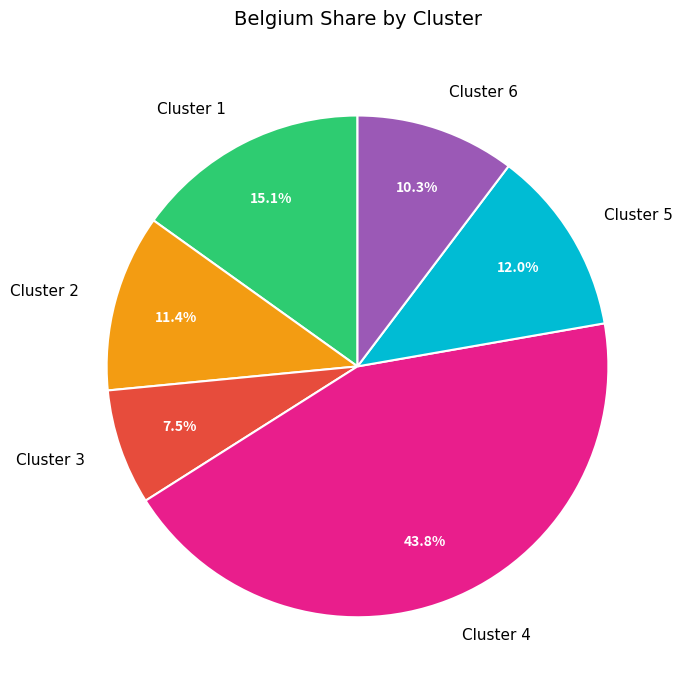

Count the number of slices in the pie.

6